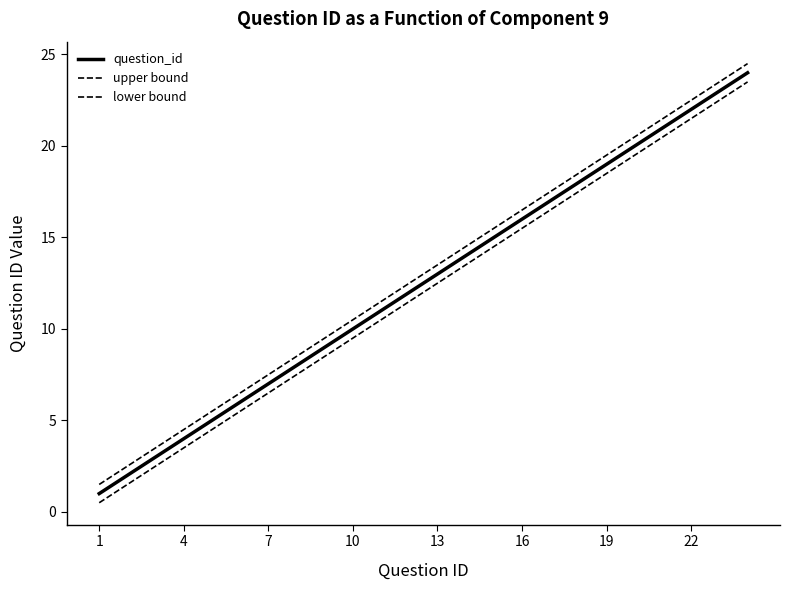

What is the sum of all lower bound values?

288.0